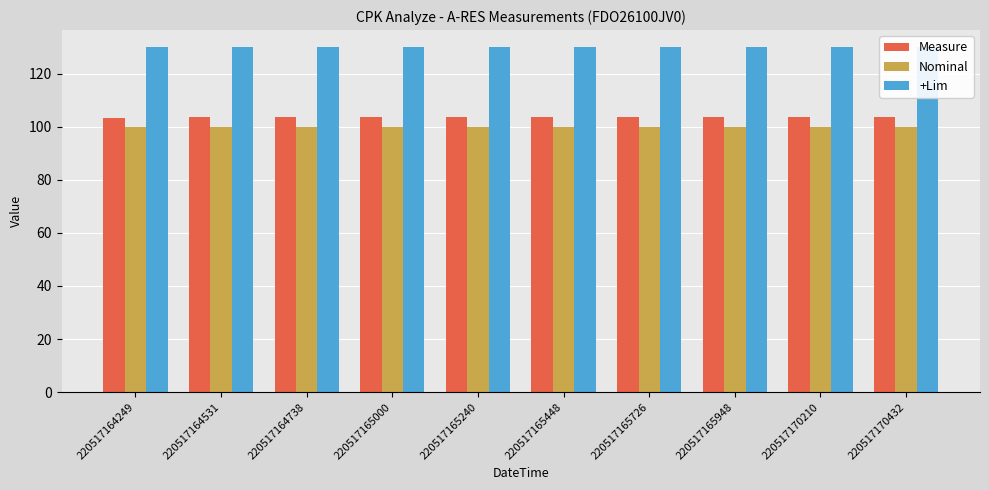

Rank the series at 220517164531 from highest to lowest value.

+Lim, Measure, Nominal